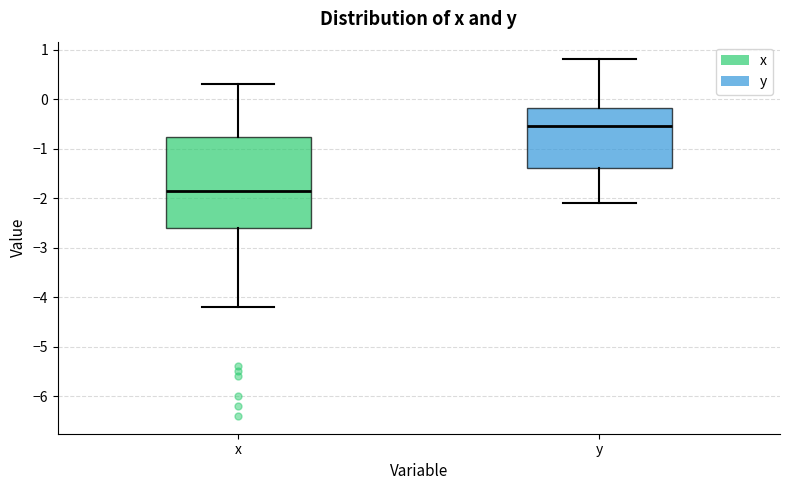

Which box is the tallest, from its lower edge to its upper edge?

x